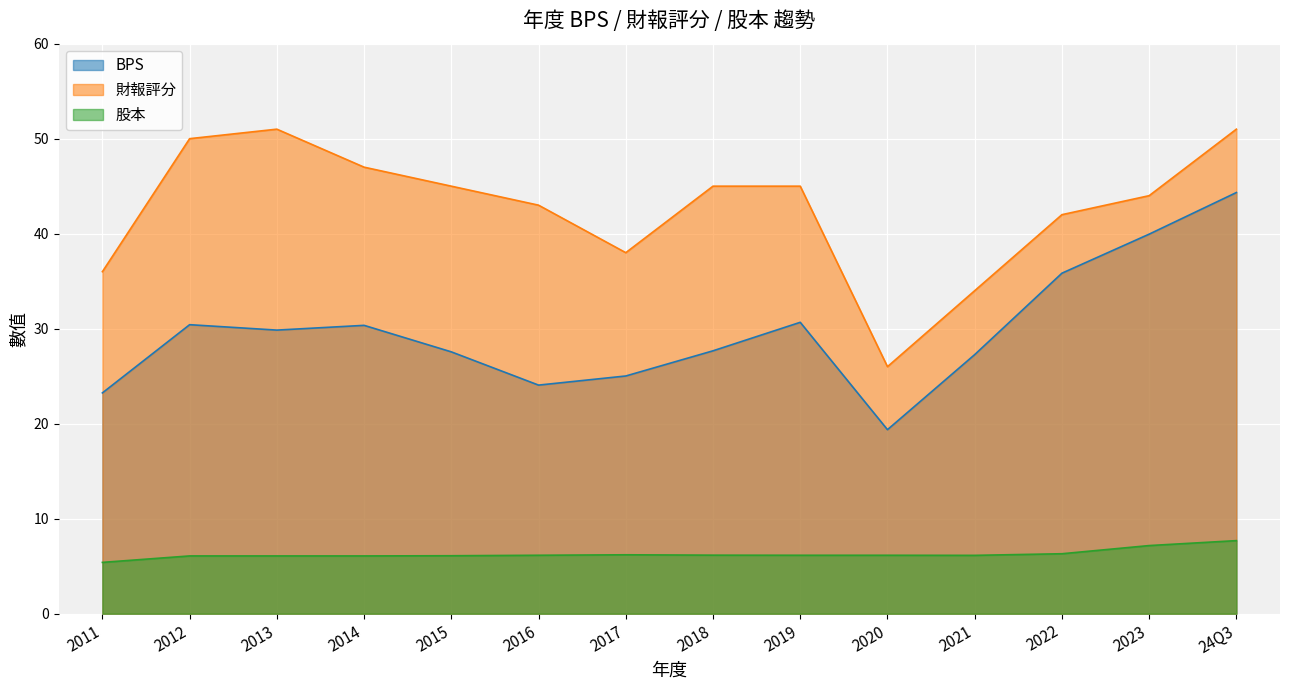

What is the difference between the maximum and minimum values in the BPS series?

25.0